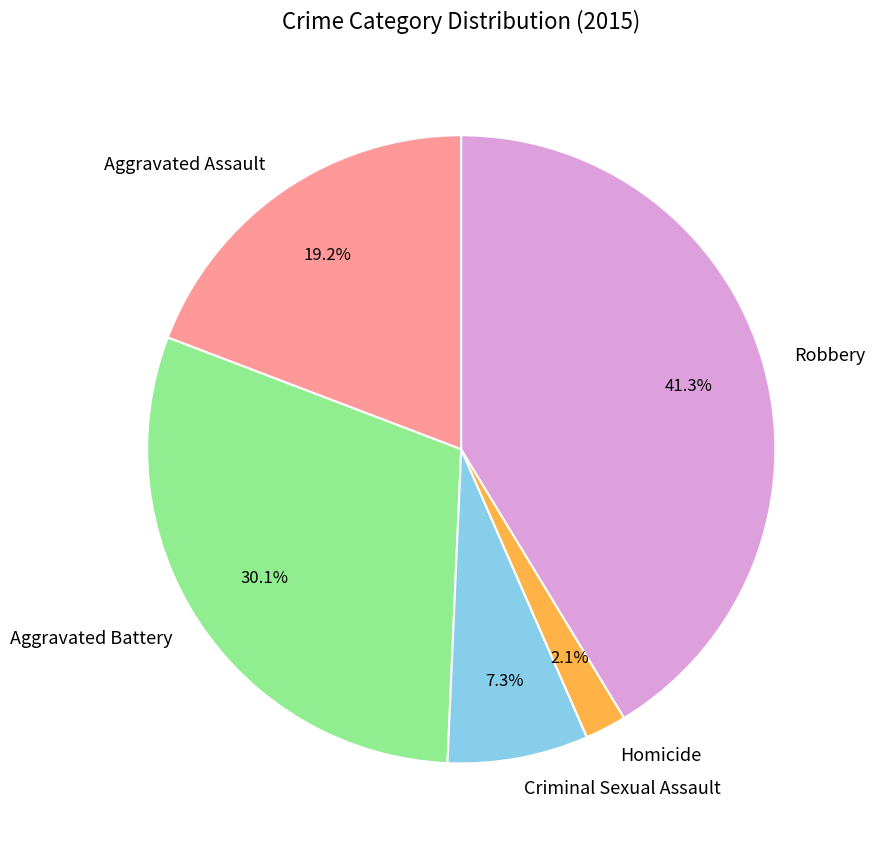

Which slice is the largest?

Robbery